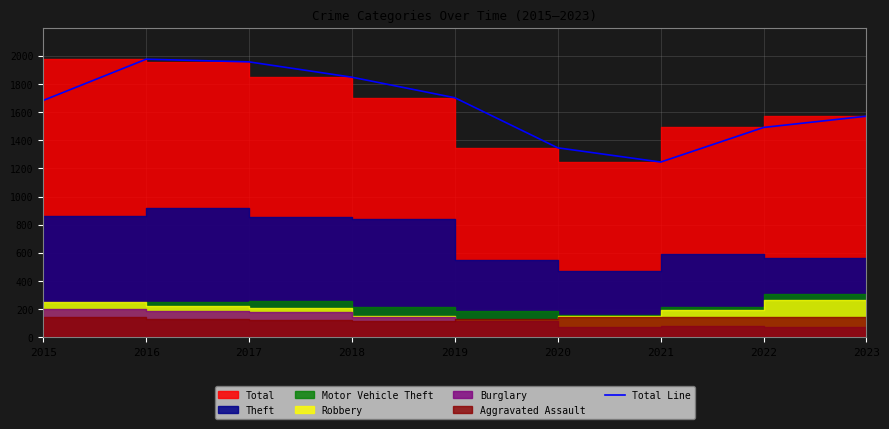

Rank the categories by value from lowest to highest.

2021, 2020, 2022, 2023, 2015, 2019, 2018, 2017, 2016